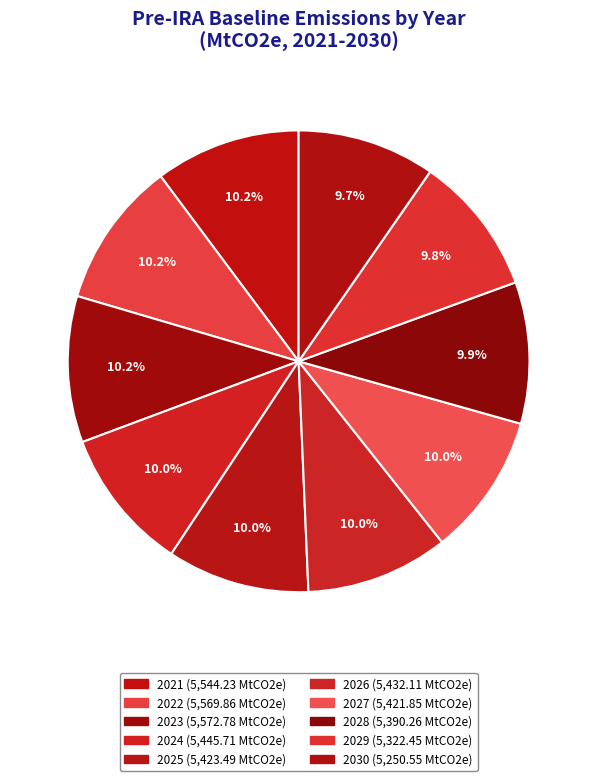

Count the number of slices in the pie.

10